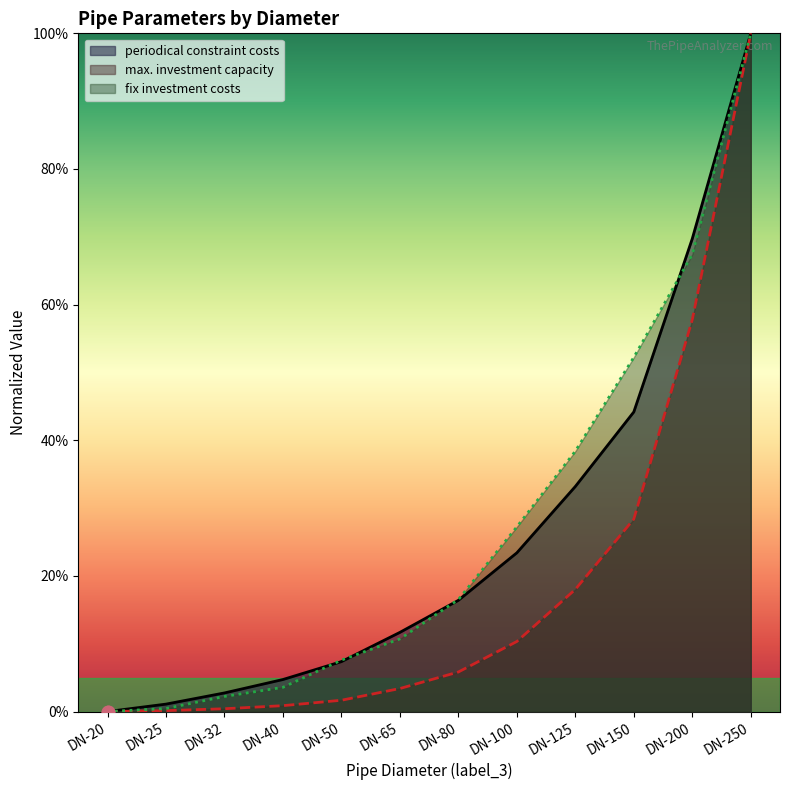

What are all the series names shown in the legend?

periodical constraint costs, max. investment capacity, fix investment costs